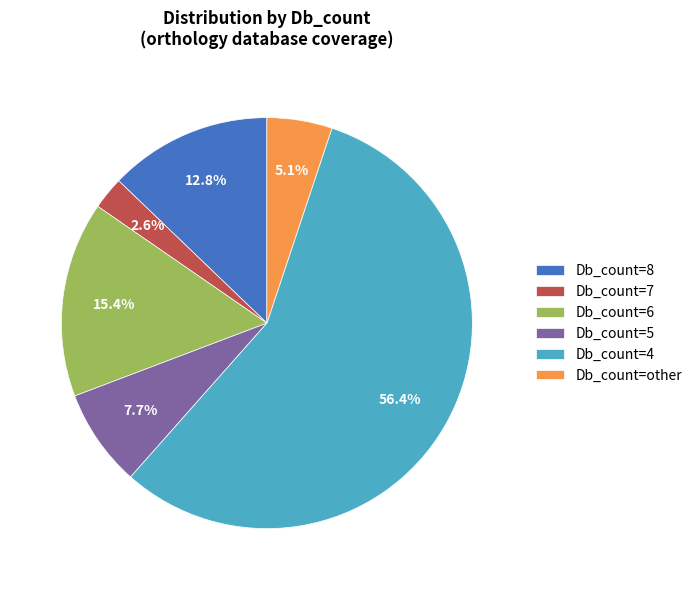

Rank the categories by value from lowest to highest.

Db_count=7, Db_count=other, Db_count=5, Db_count=8, Db_count=6, Db_count=4